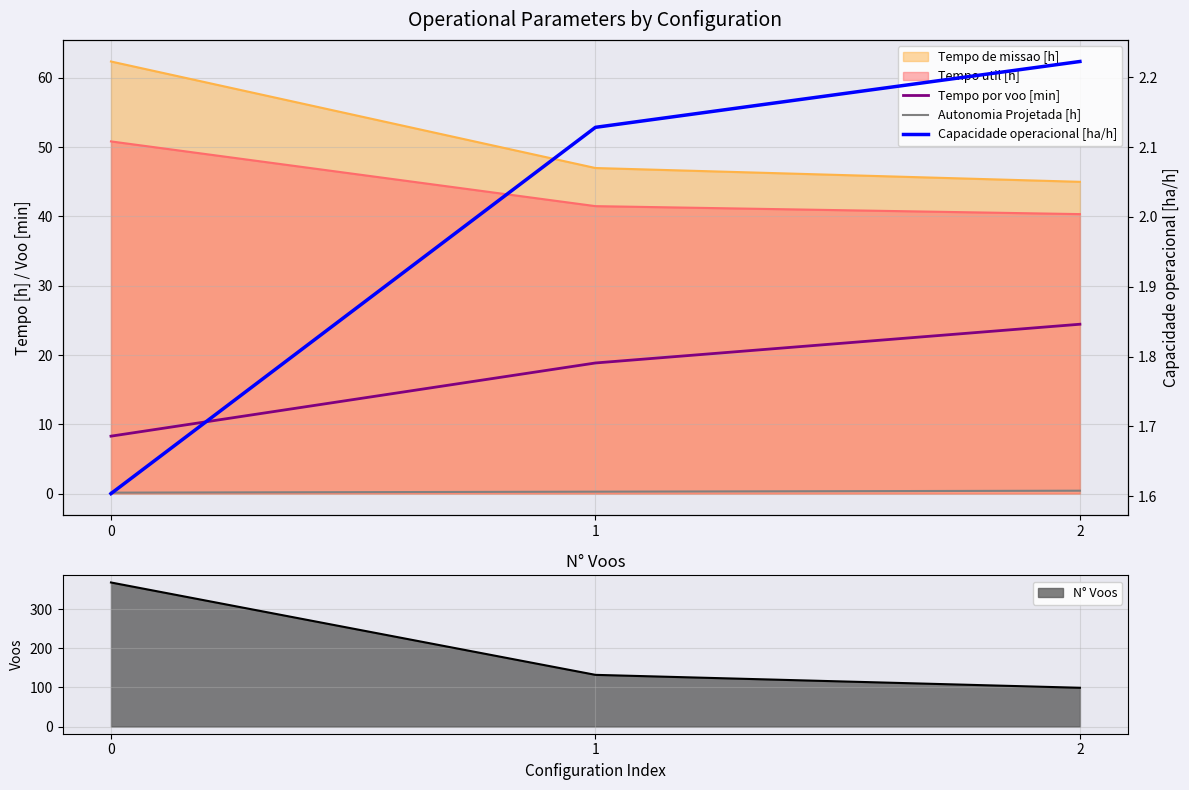

What is the maximum value shown in the chart?

24.4